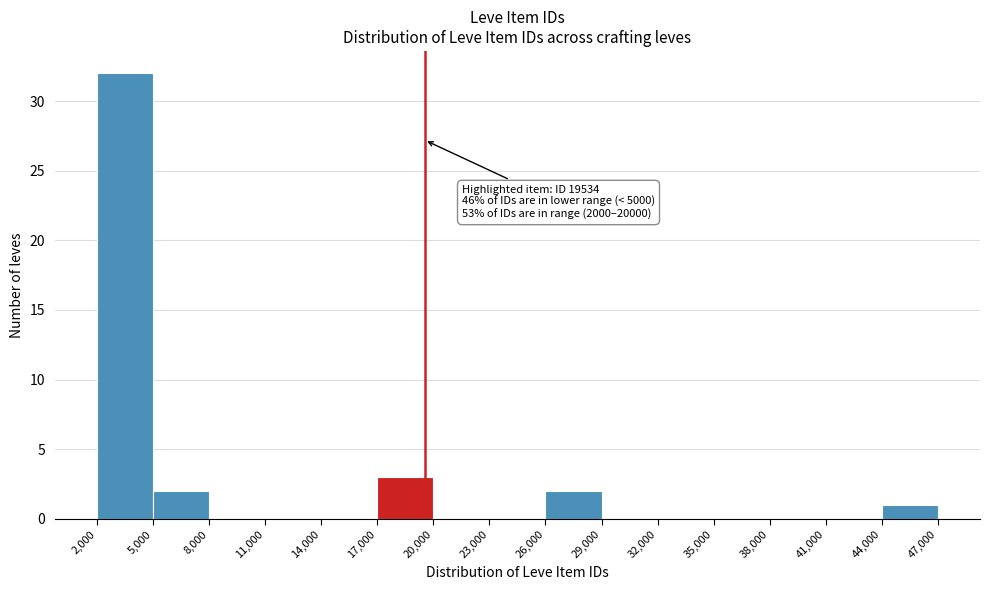

Which range on the x-axis has the tallest bar?

2,000 to 5,000